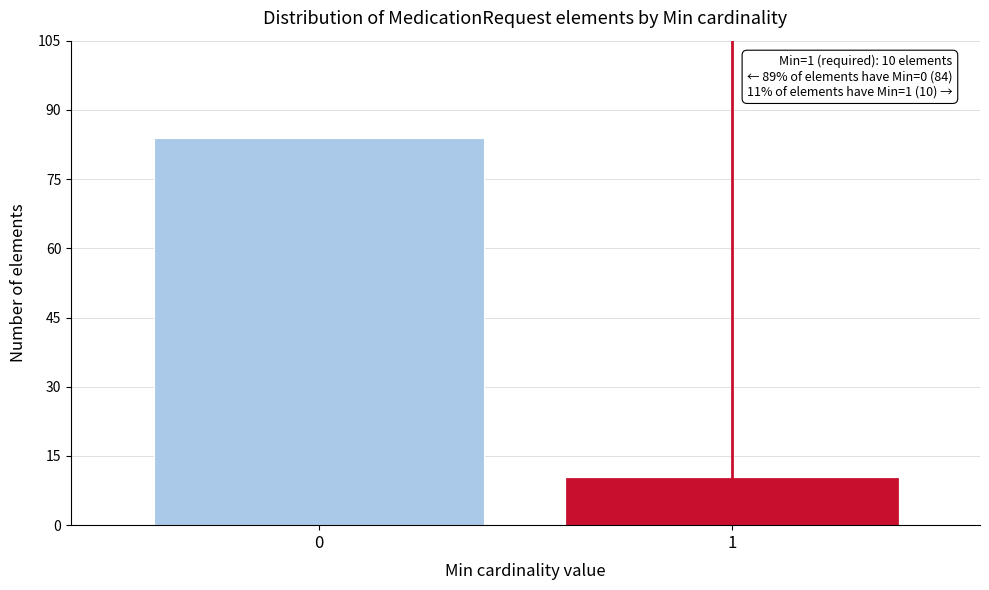

Reading left to right, extract all data points from this chart.

84	10